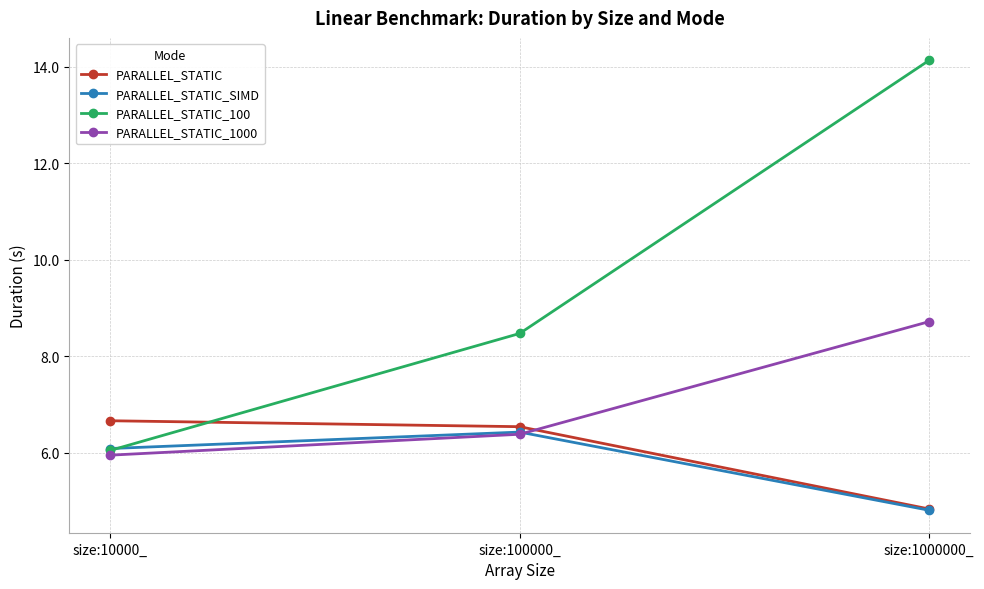

Is the value of PARALLEL_STATIC at size:100000_ greater than the value of PARALLEL_STATIC_1000 at size:100000_?

Yes